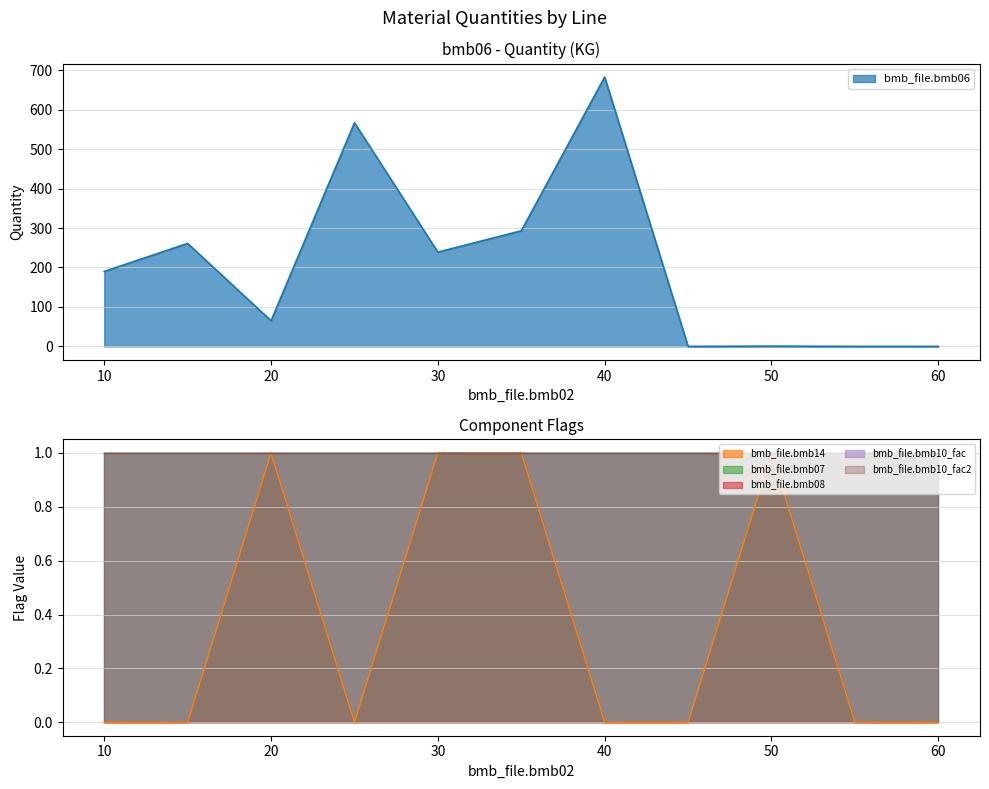

Which series has the widest spread of values?

bmb_file.bmb06